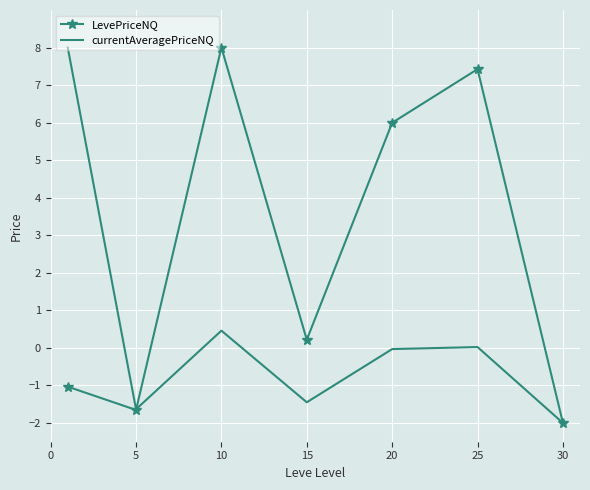

True or false: LevePriceNQ has more than 2 points higher than both neighbors.

False